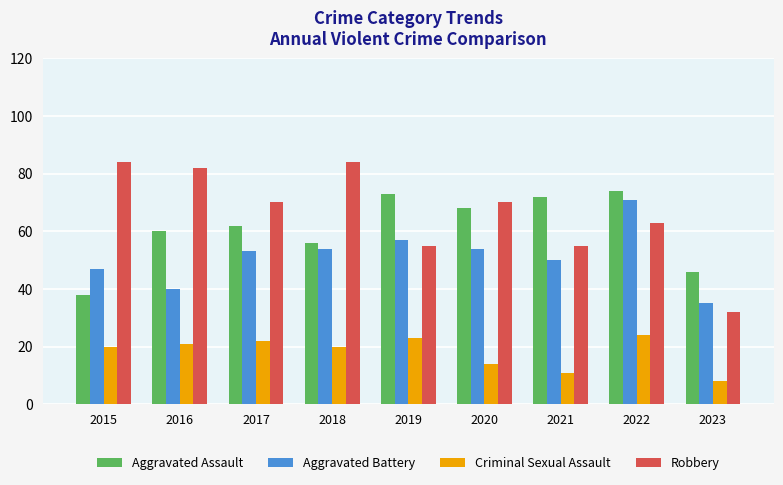

The value of Robbery at 2022 is 63. True or false?

True